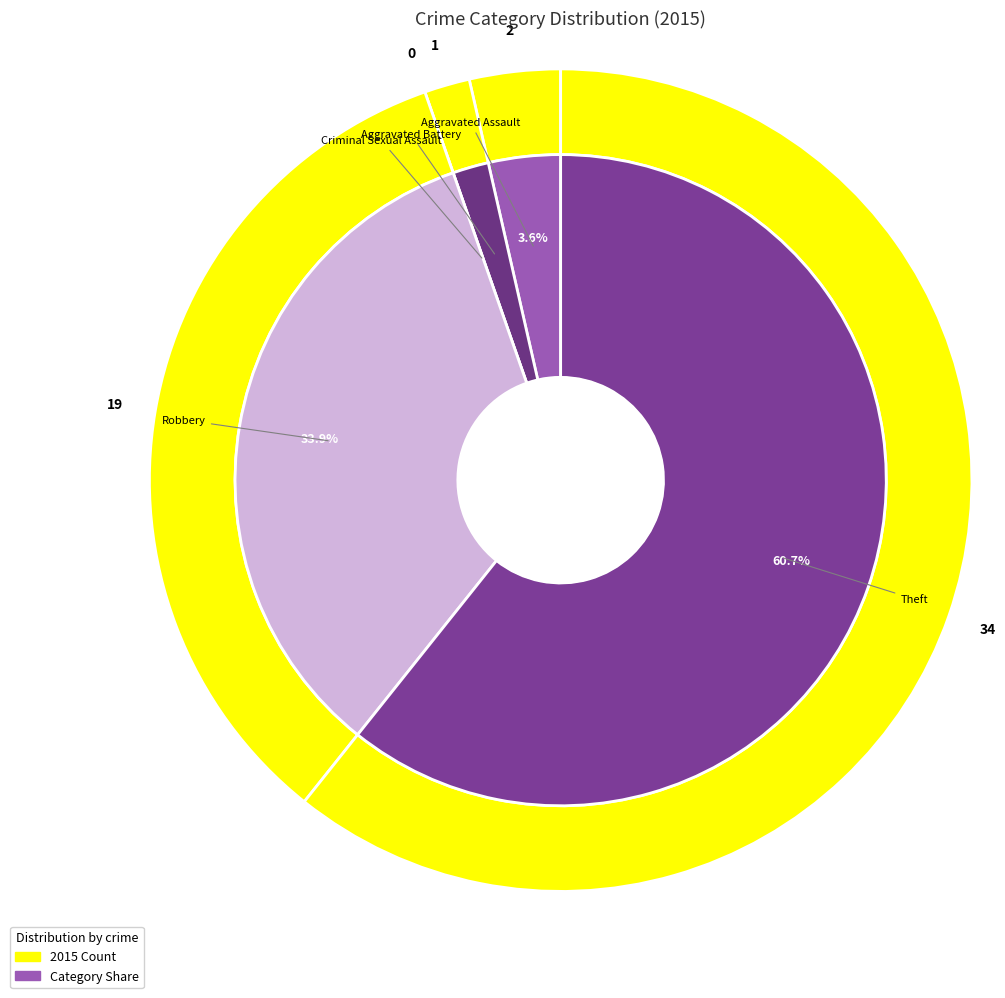

Which category has the smallest portion of the pie?

Criminal Sexual Assault